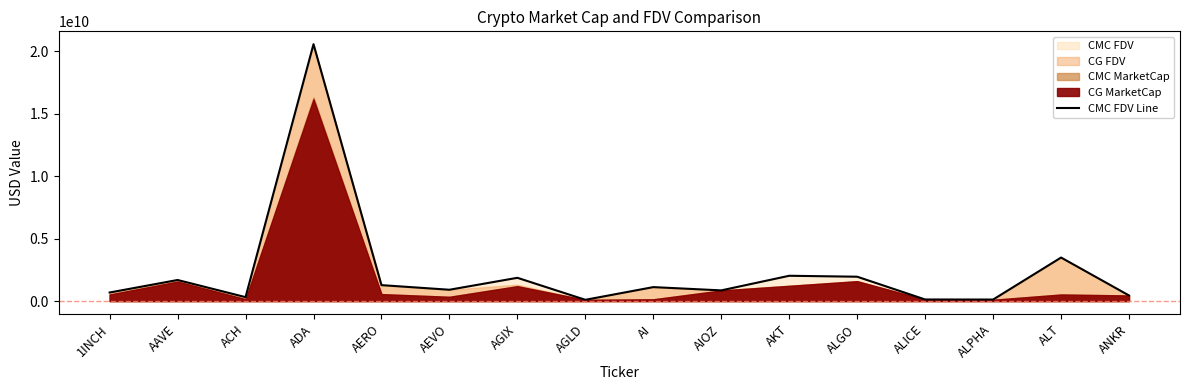

What value does the data have at AERO?

1279085423.4